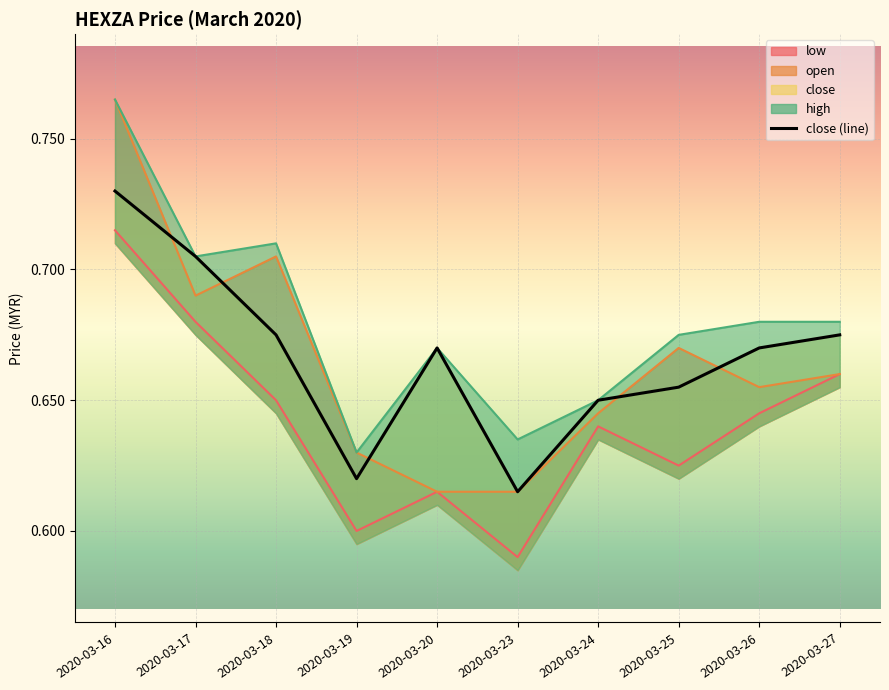

What is the difference between the maximum and second lowest values?

0.1